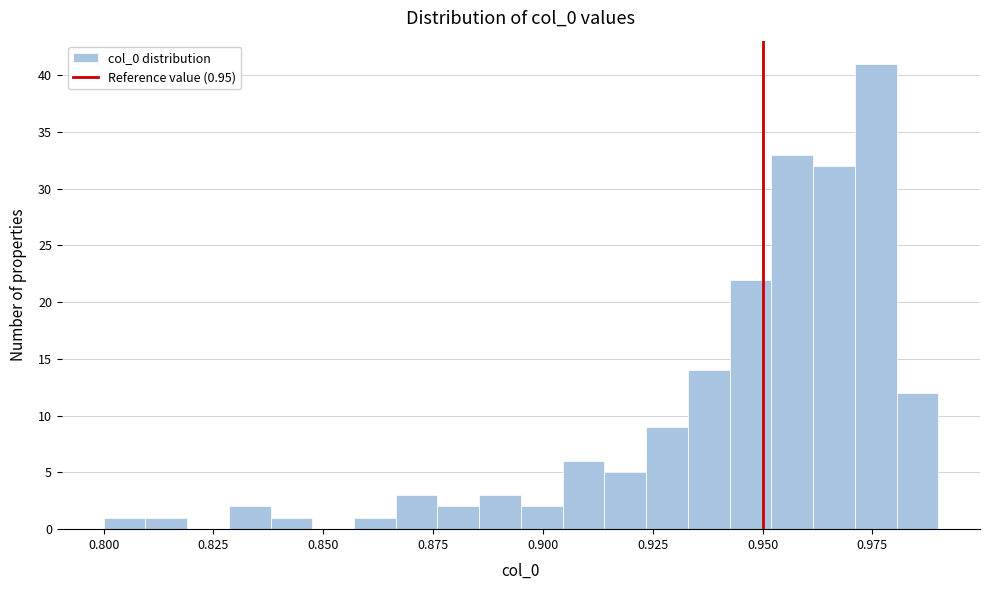

Read against the x-axis, roughly where is the centre of the tallest bar?

0.975